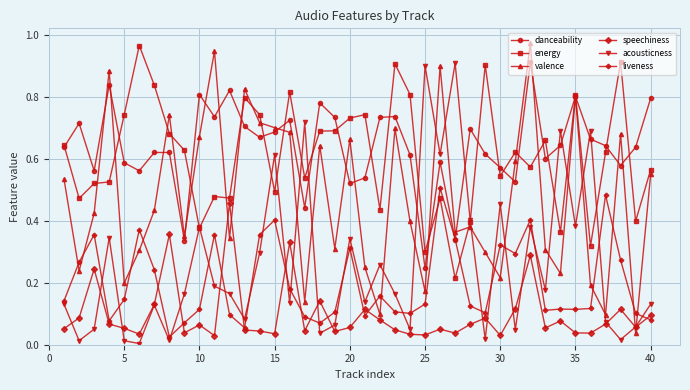

How many intersections are there between speechiness and liveness?

11